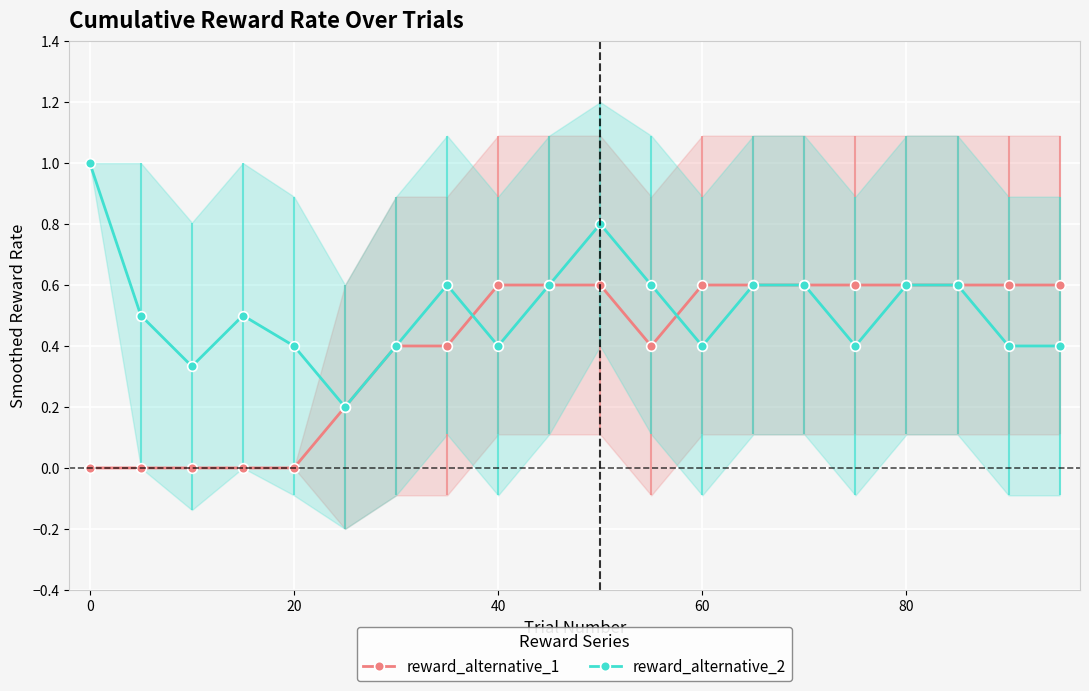

What is the maximum value for reward_alternative_2?

1.0